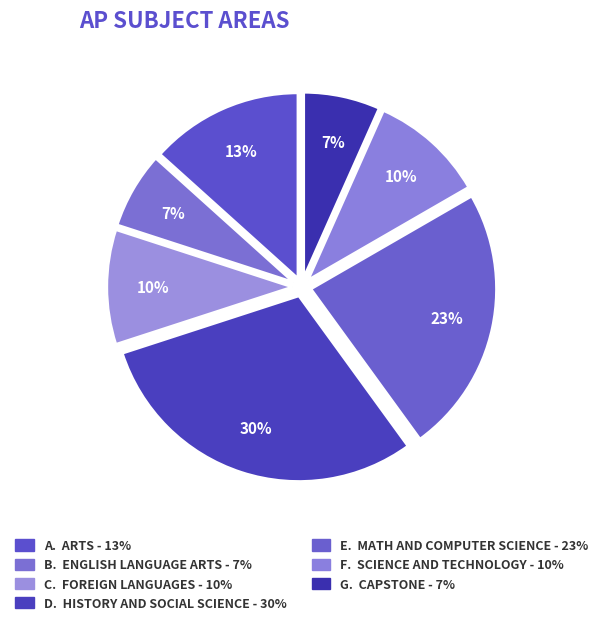

How many segments does this pie chart have?

7